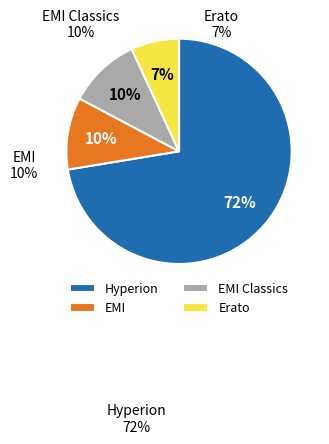

Is there any slice that represents more than half of the pie?

Yes